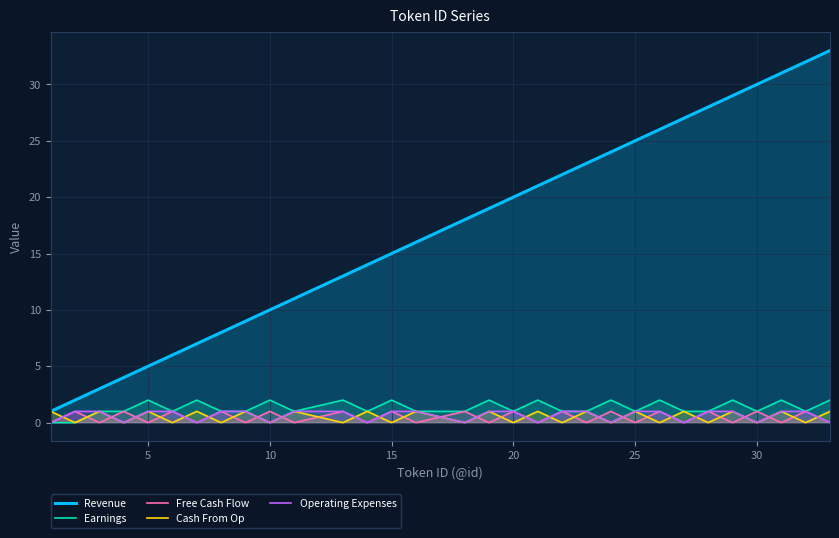

Which series has the widest spread of values?

Revenue